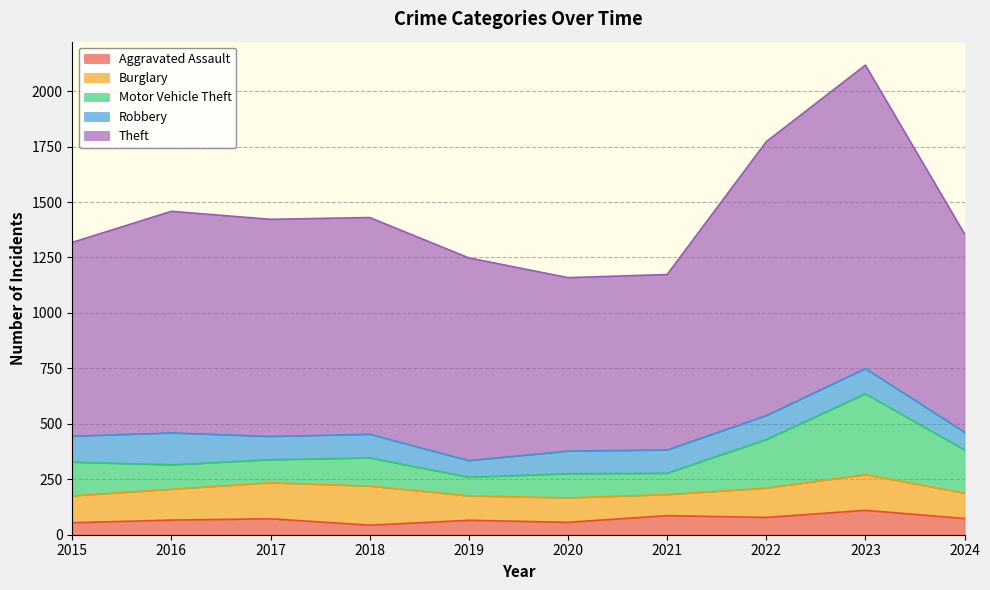

What is the difference between the Robbery values at 2022 and 2019?

33